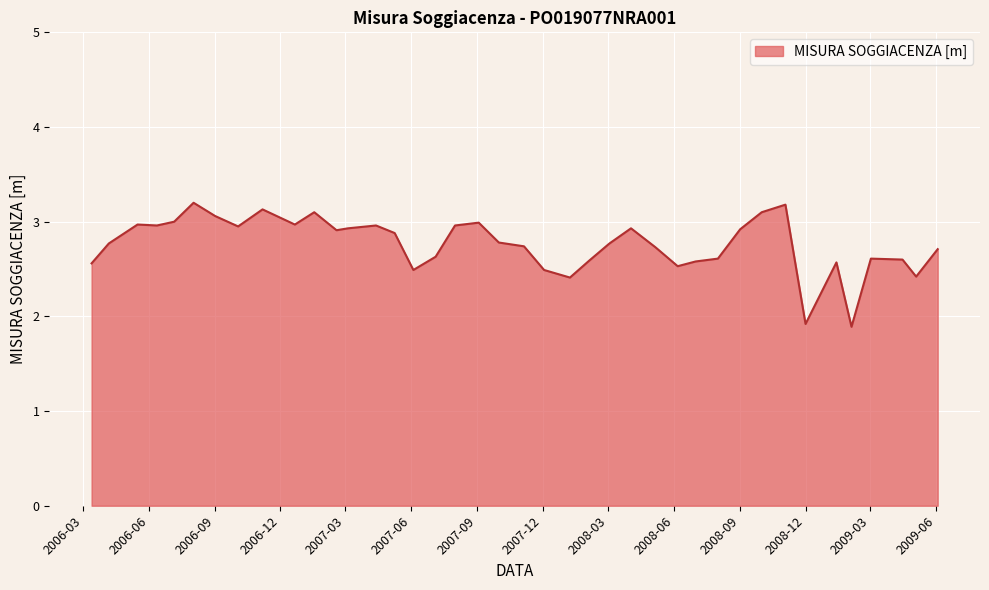

True or false: there are more than 2 points higher than both neighbors.

True